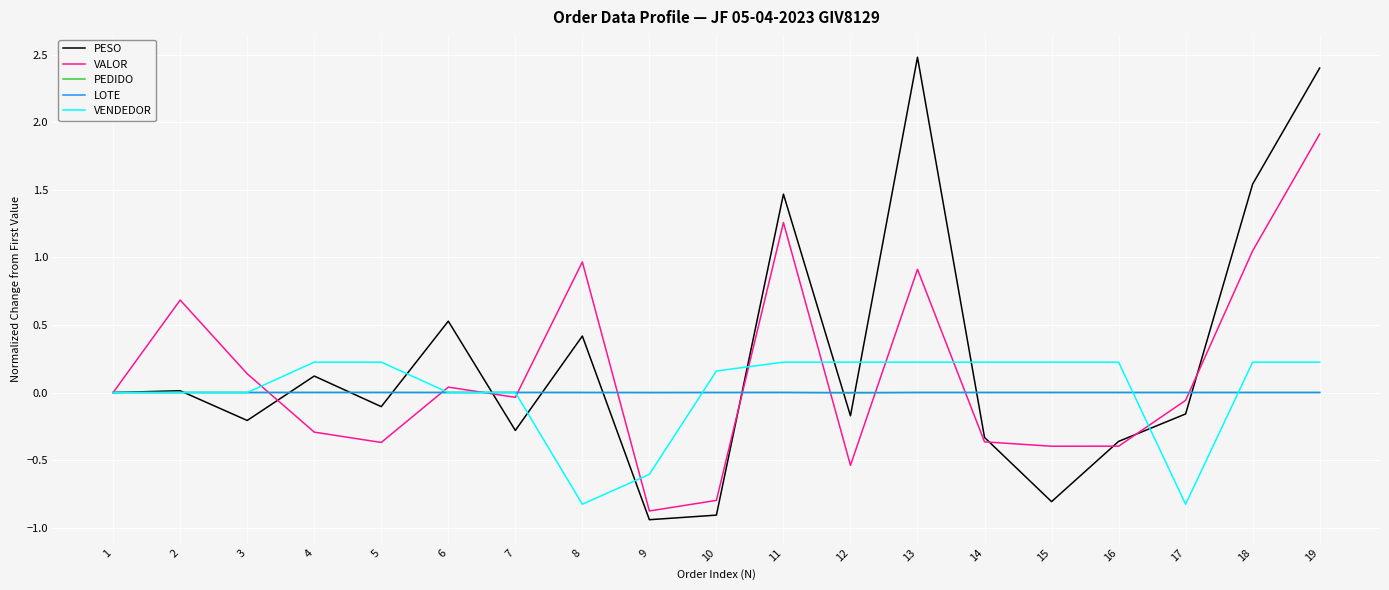

Which label corresponds to the smallest value in the chart?

9